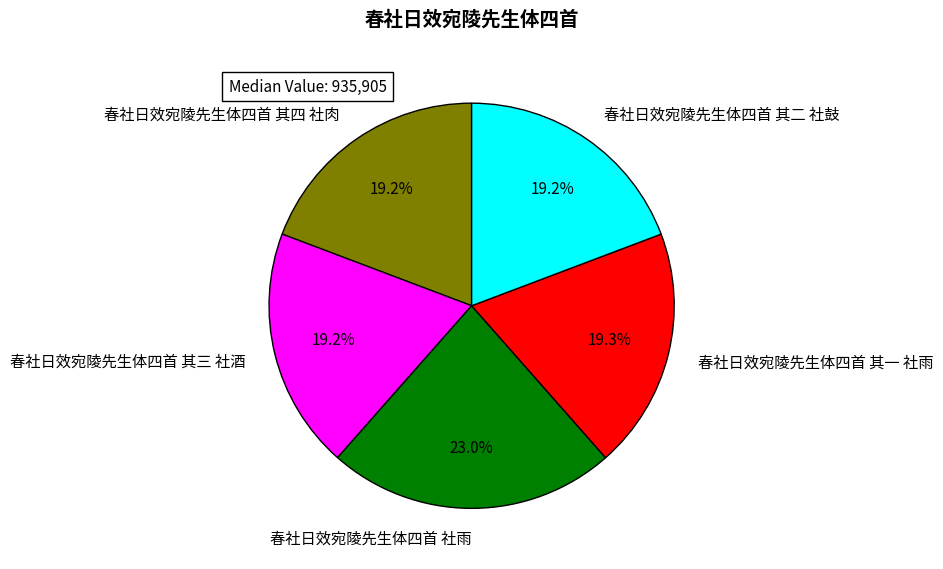

Does 春社日效宛陵先生体四首 其四 社肉 represent more than half of the total?

No